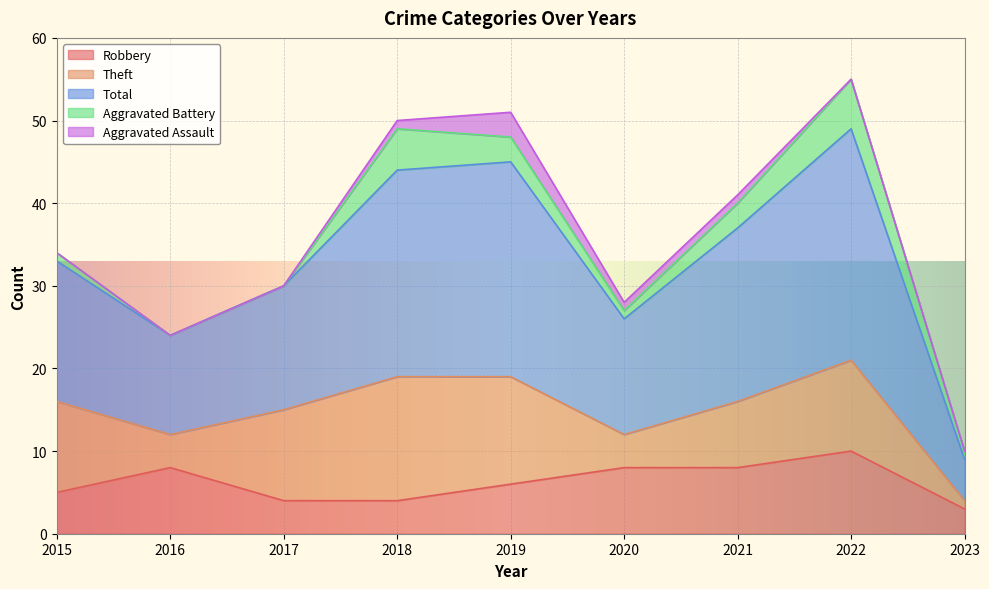

True or false: Total and Aggravated Battery intersect in this chart.

False